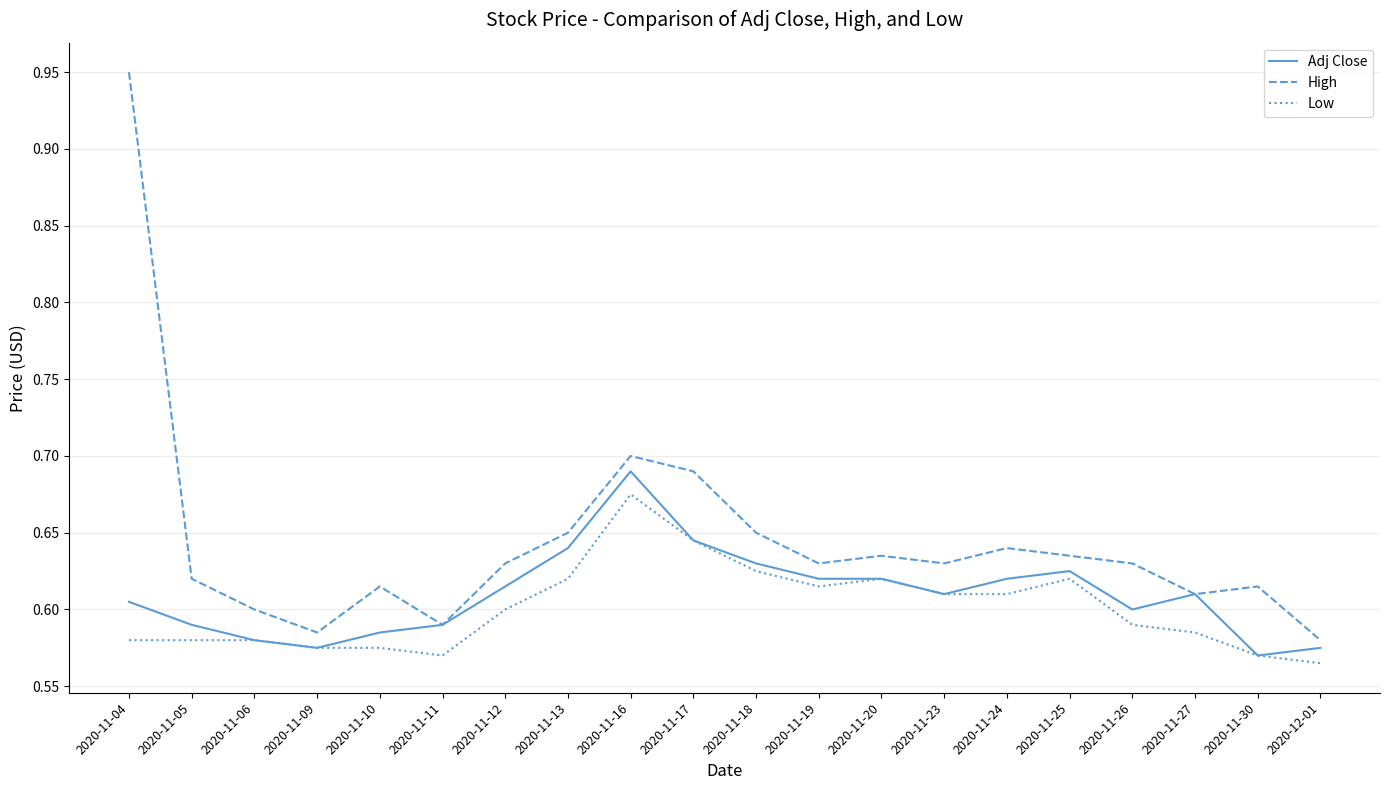

What are all the series names shown in the legend?

Adj Close, High, Low